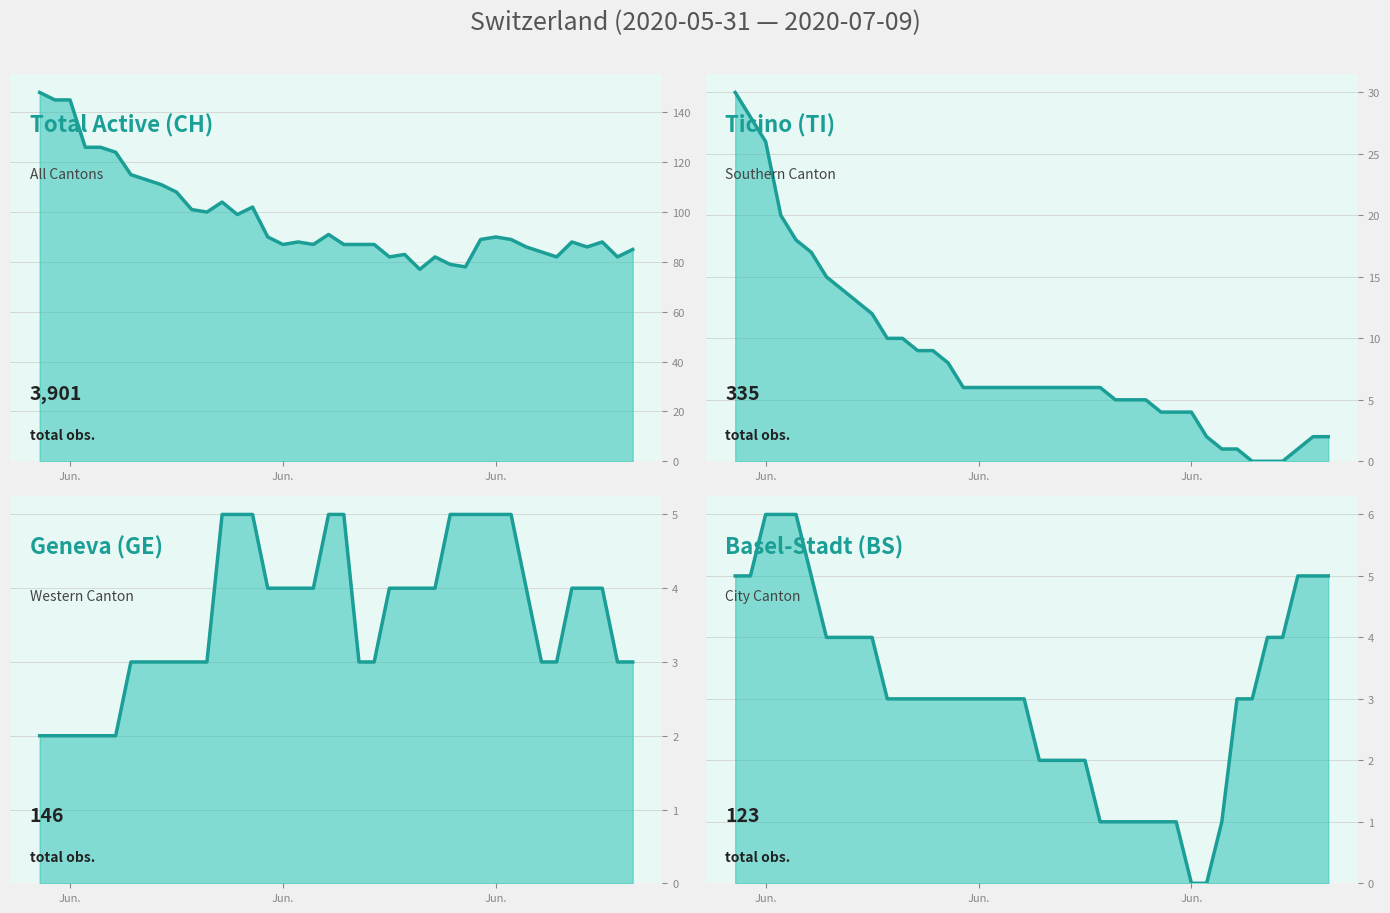

Reading left to right, transcribe all the data shown in this chart.

CH trend: 148	145	145	126	126	124	115	113	111	108	101	100	104	99	102	90	87	88	87	91	87	87	87	82	83	77	82	79	78	89	90	89	86	84	82	88	86	88	82	85
TI trend: 30	28	26	20	18	17	15	14	13	12	10	10	9	9	8	6	6	6	6	6	6	6	6	6	6	5	5	5	4	4	4	2	1	1	0	0	0	1	2	2
GE trend: 2	2	2	2	2	2	3	3	3	3	3	3	5	5	5	4	4	4	4	5	5	3	3	4	4	4	4	5	5	5	5	5	4	3	3	4	4	4	3	3
BS trend: 5	5	6	6	6	5	4	4	4	4	3	3	3	3	3	3	3	3	3	3	2	2	2	2	1	1	1	1	1	1	0	0	1	3	3	4	4	5	5	5